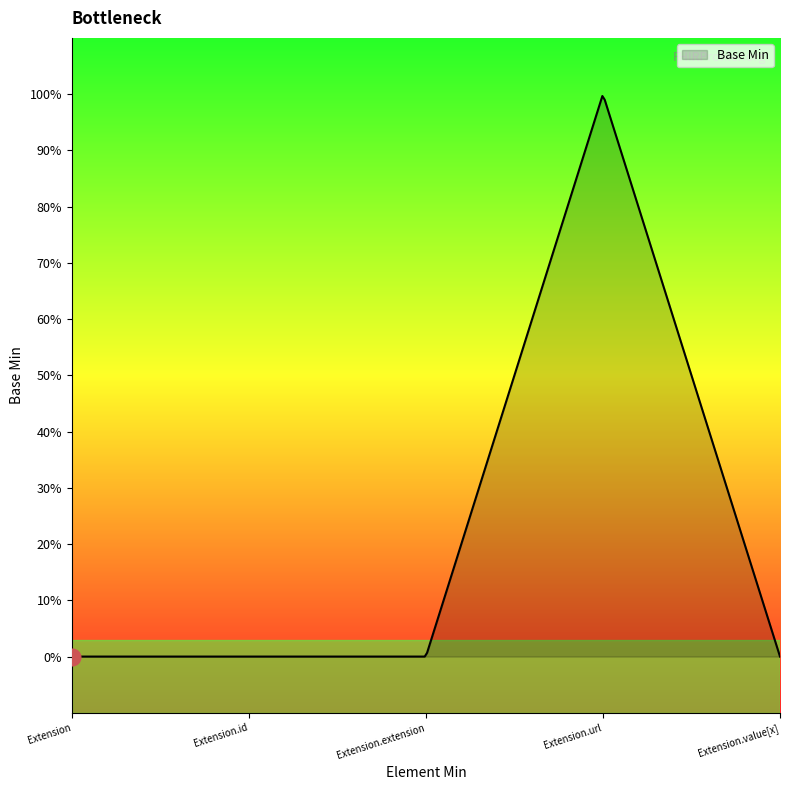

Does the chart display data point markers on the line(s)?

No